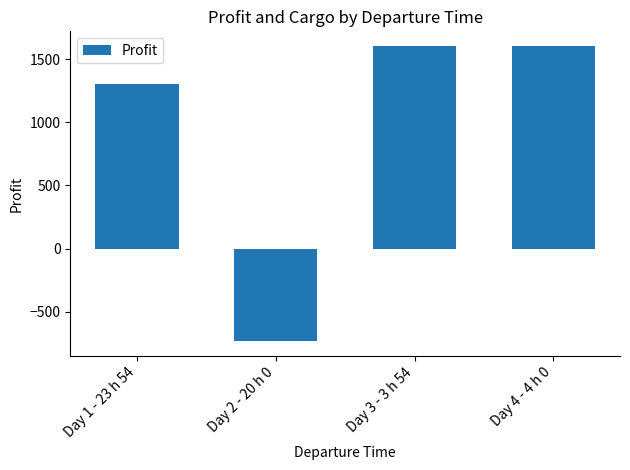

What position from the left is Day 1 - 23 h 54?

1